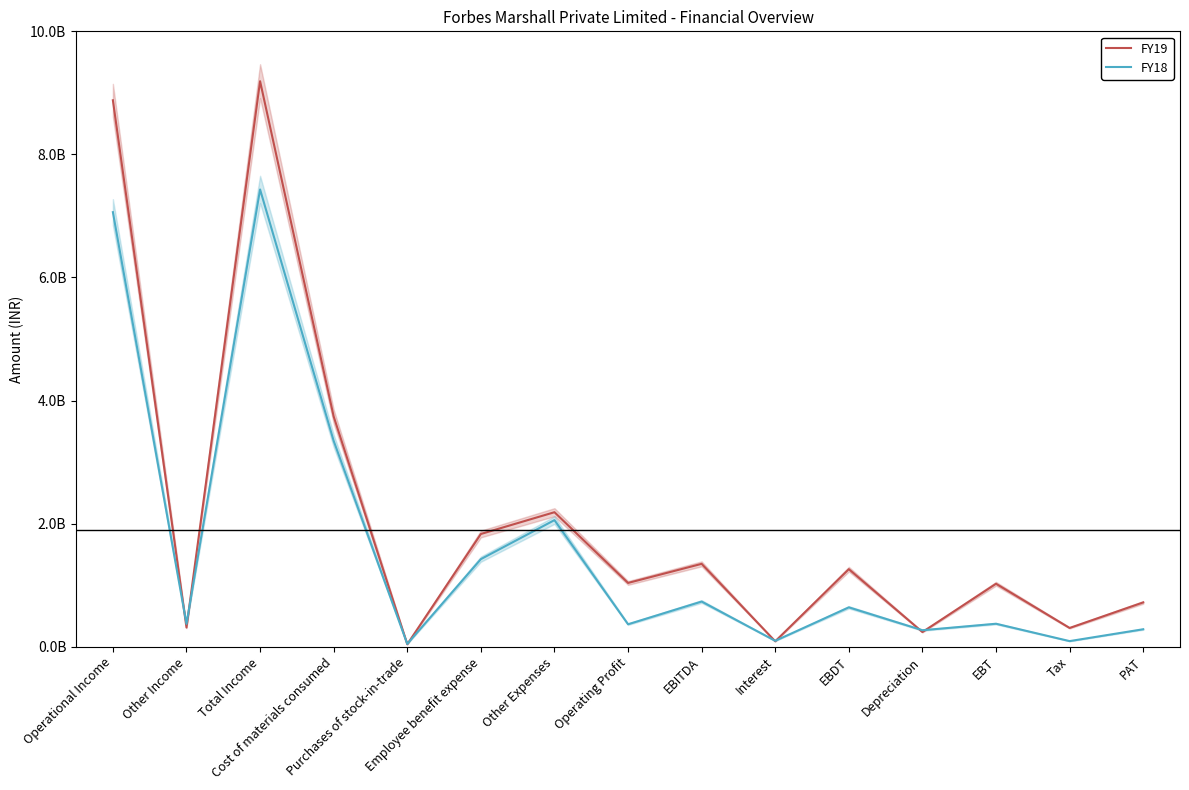

What is the difference between the FY18 values at Tax and Cost of materials consumed?

3254390000